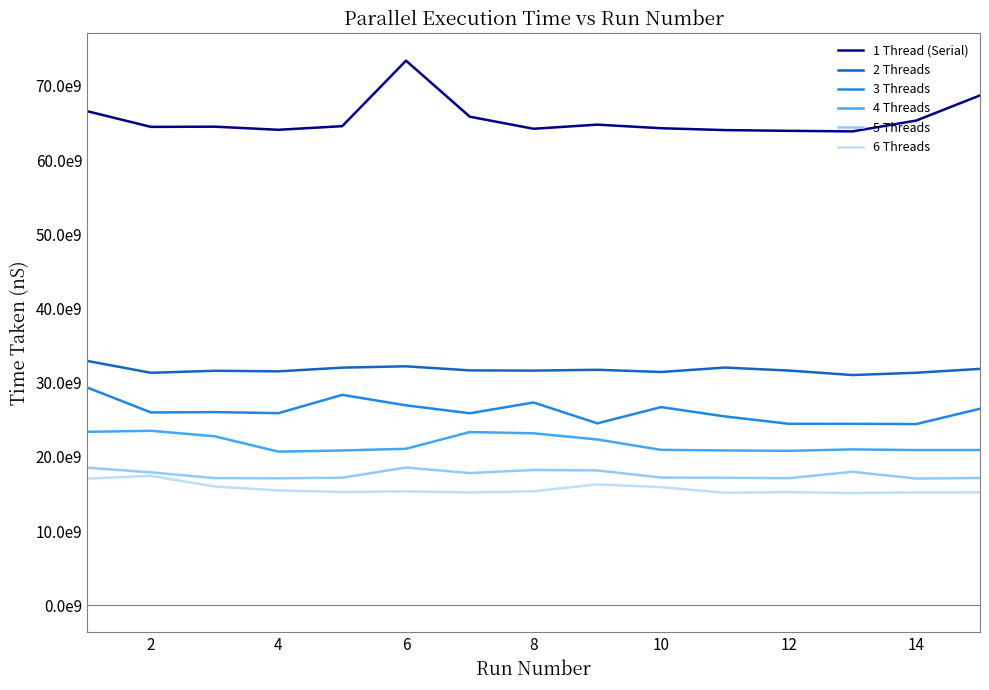

Which label corresponds to the smallest value in the chart?

12